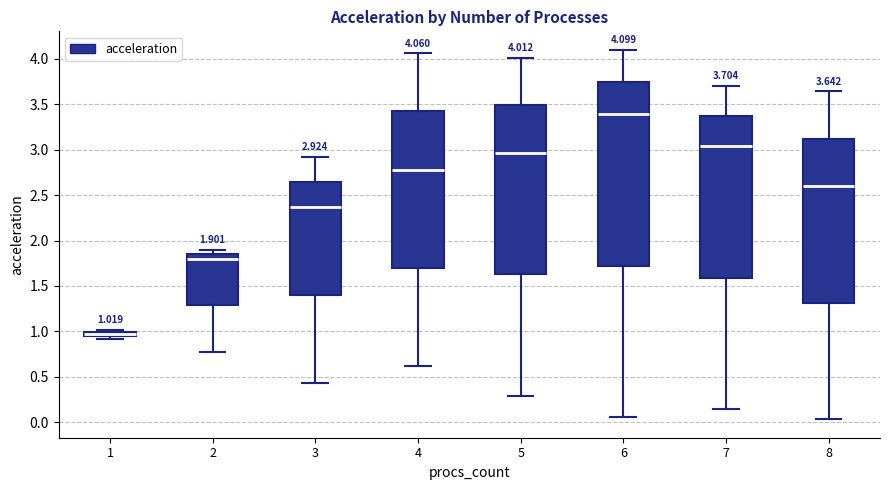

Comparing the boxes themselves (not the whiskers), which one is the tallest?

6